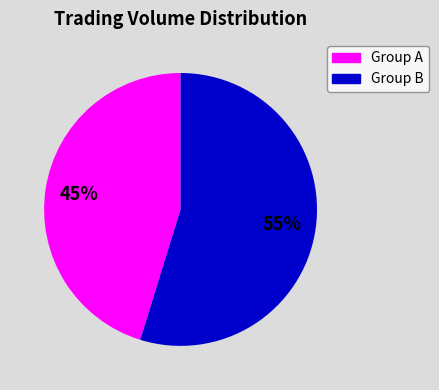

Does any single category account for the majority?

Yes